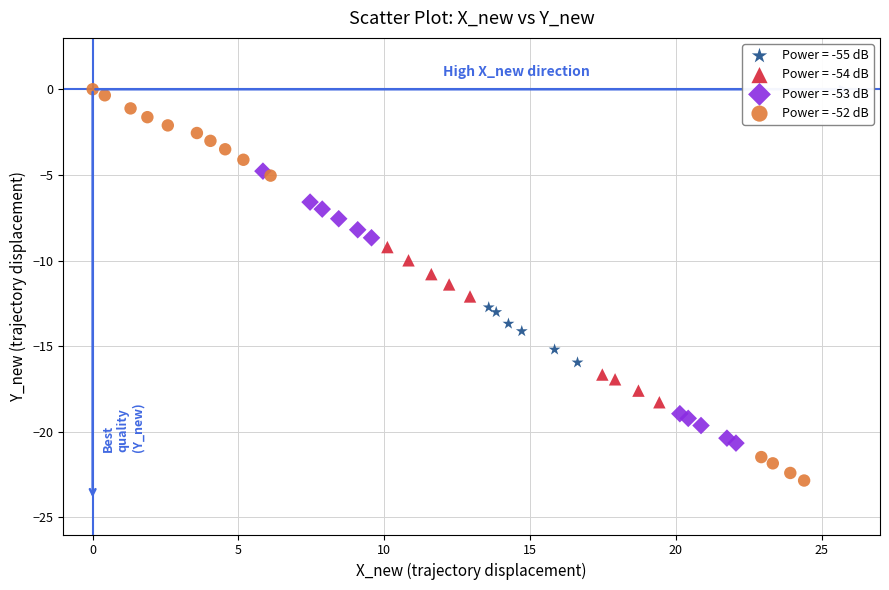

Which series reaches the maximum Y coordinate?

Power = -52 dB